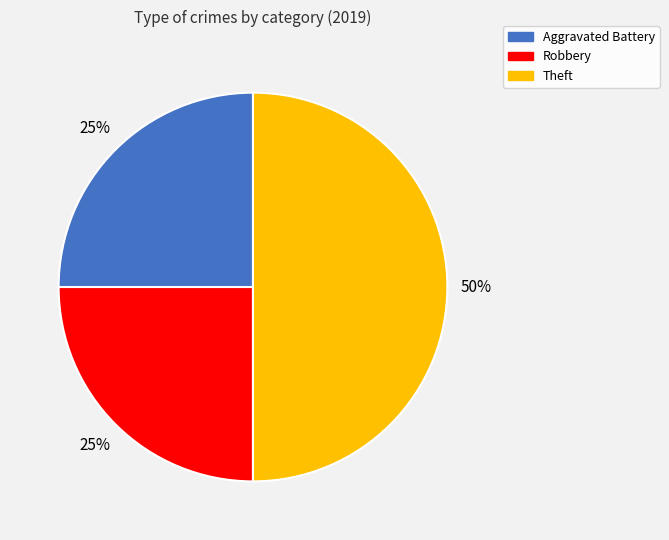

Is the sum of Aggravated Battery and Theft greater than half?

Yes